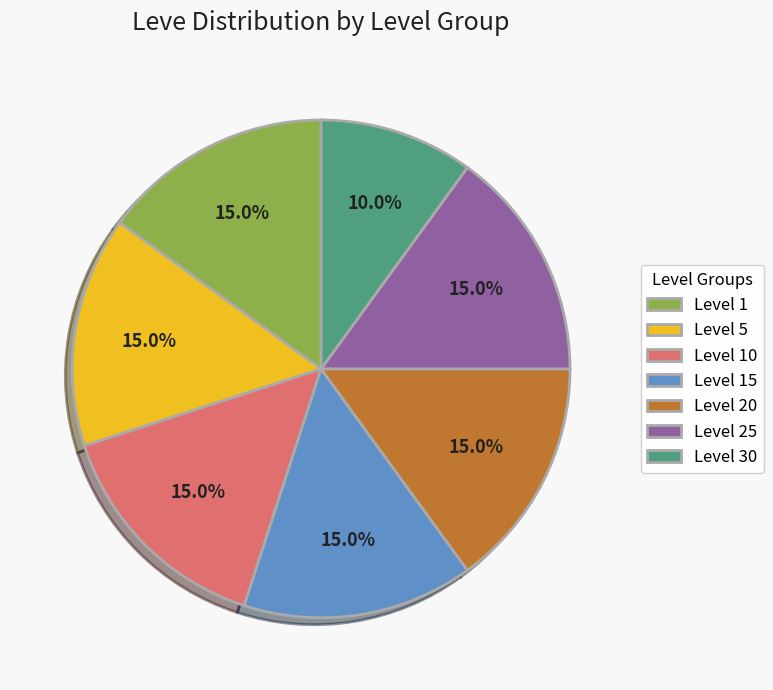

Combined, do Level 5 and Level 10 account for over 50%?

No